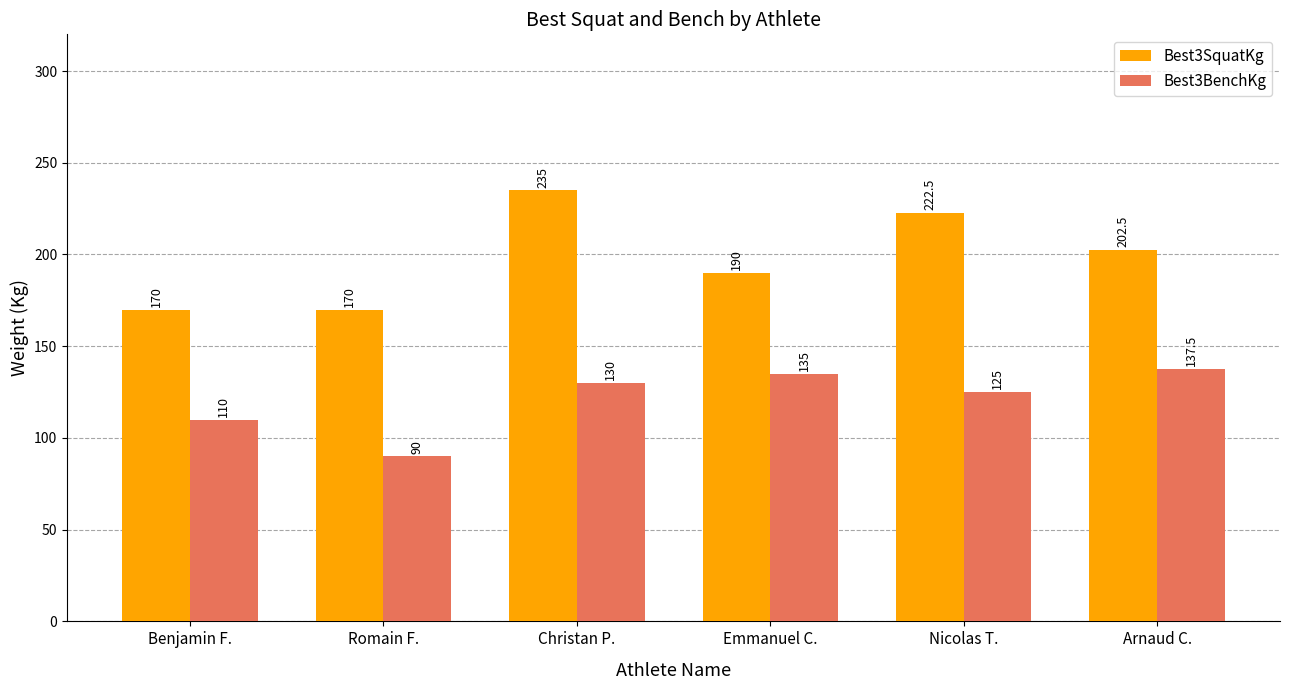

What are all the series names shown in the legend?

Best3SquatKg, Best3BenchKg